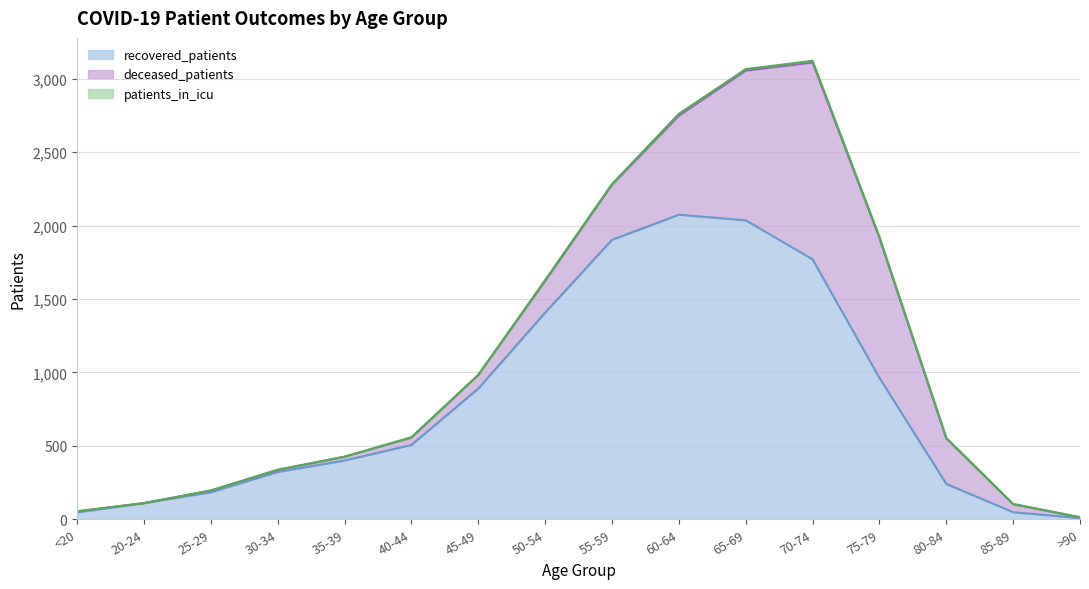

In recovered_patients, how many points are higher than both neighbors (excluding endpoints)?

1